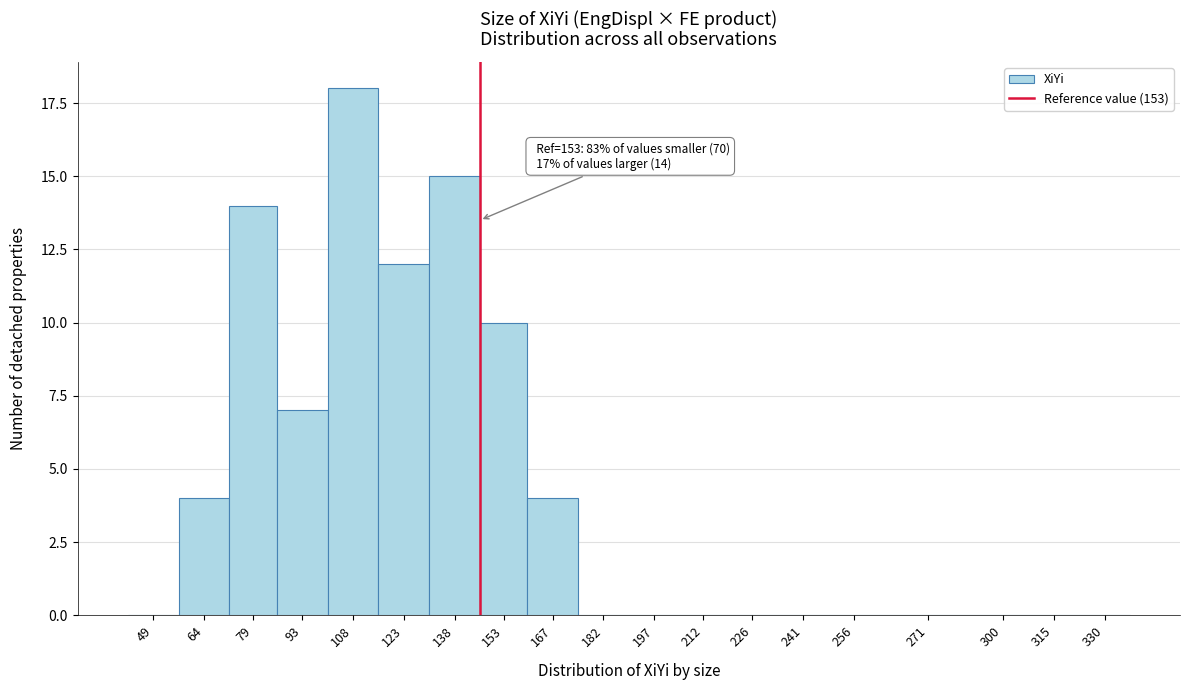

Reading left to right, what are all the values shown in this chart?

49=0	64=4	79=14	93=7	108=18	123=12	138=15	153=10	167=4	182=0	197=0	212=0	226=0	241=0	256=0	271=0	300=0	315=0	330=0